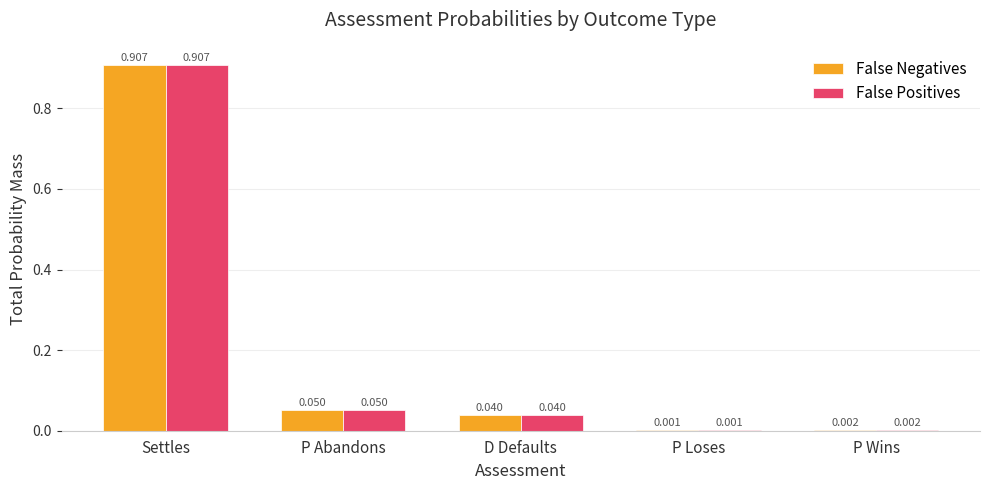

At which label is False Negatives closest to 0?

P Loses